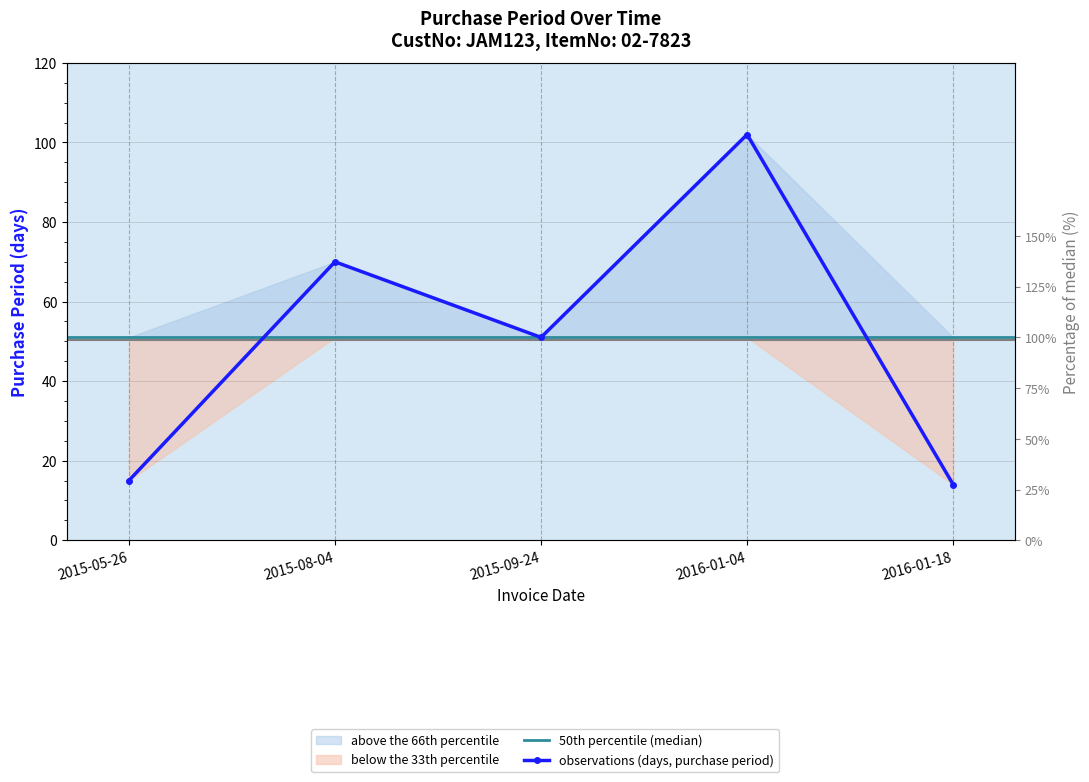

True or false: the data shows 14 at 2016-01-18.

True